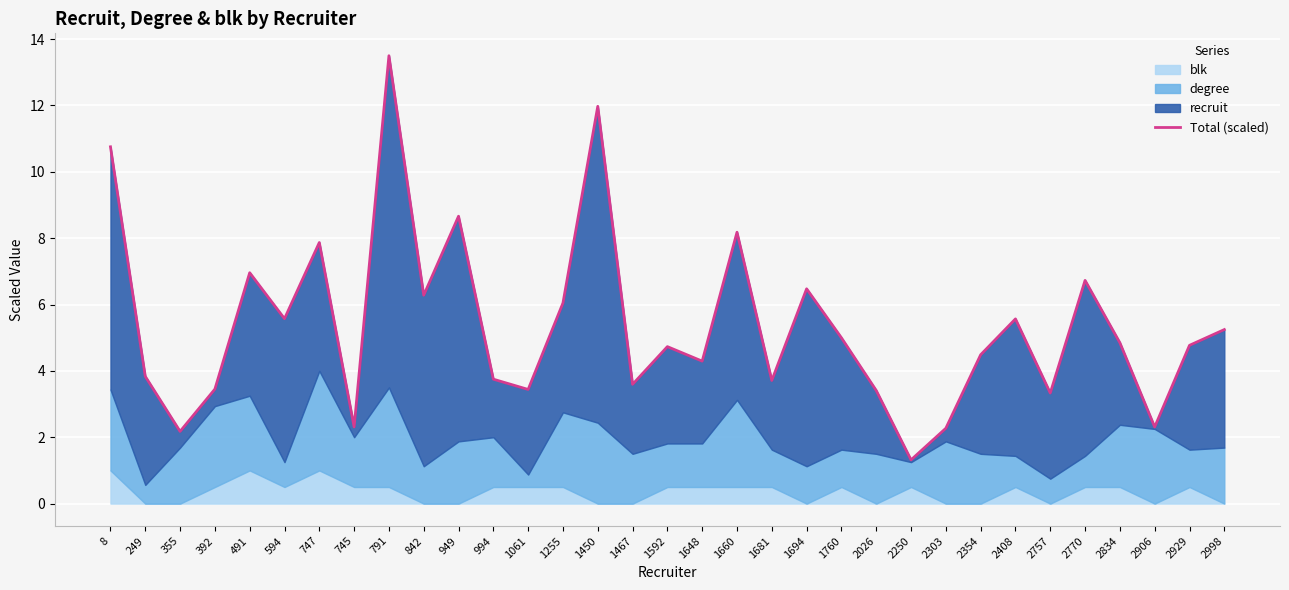

What is the greatest value displayed?

13.5